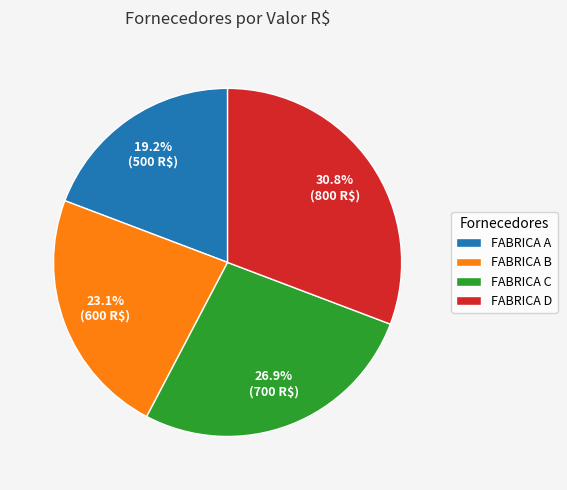

How many segments does this pie chart have?

4